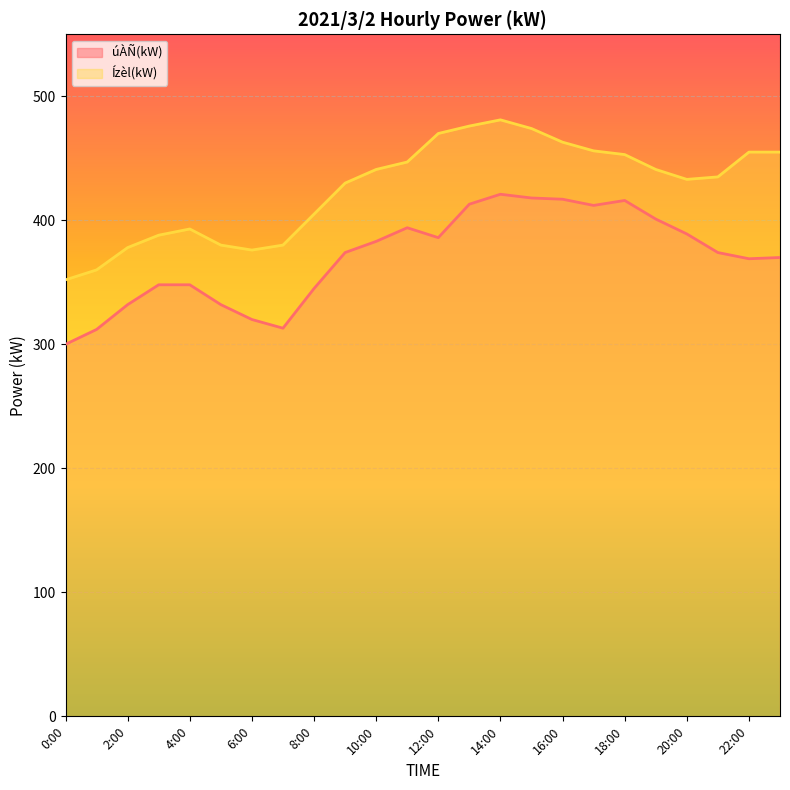

How many interior local valleys does the Ízèl(kW) series have?

2